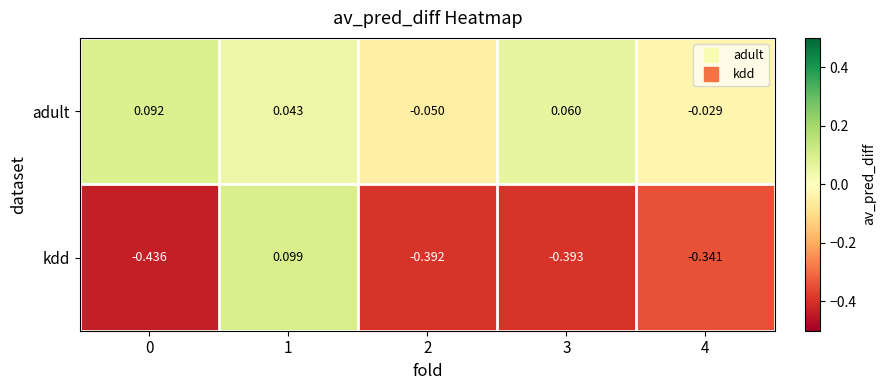

Which series has the largest range (max minus min)?

kdd